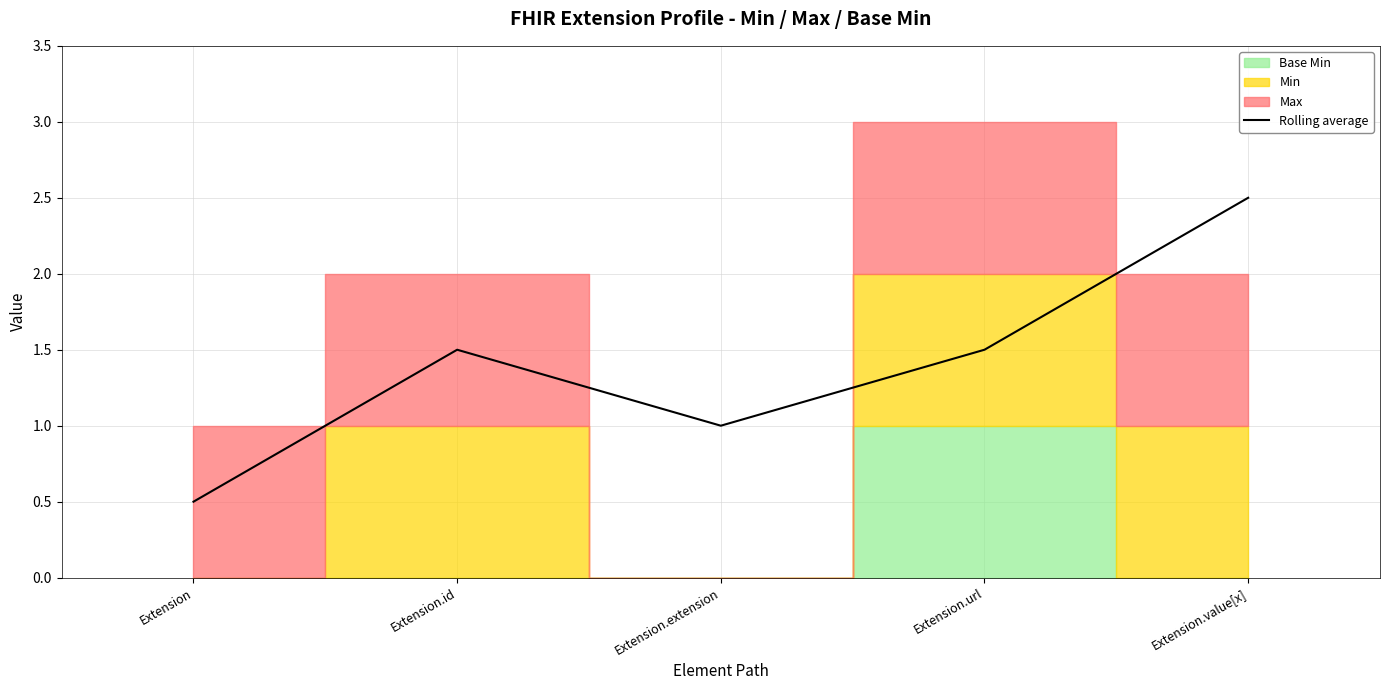

Is it true that the value at Extension is 0.8?

False